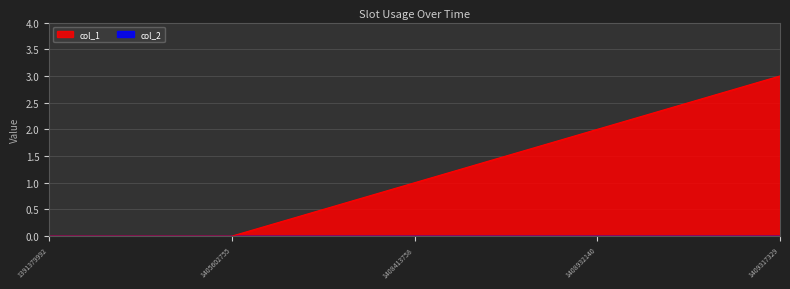

Which category has the highest value across all series?

1409317329